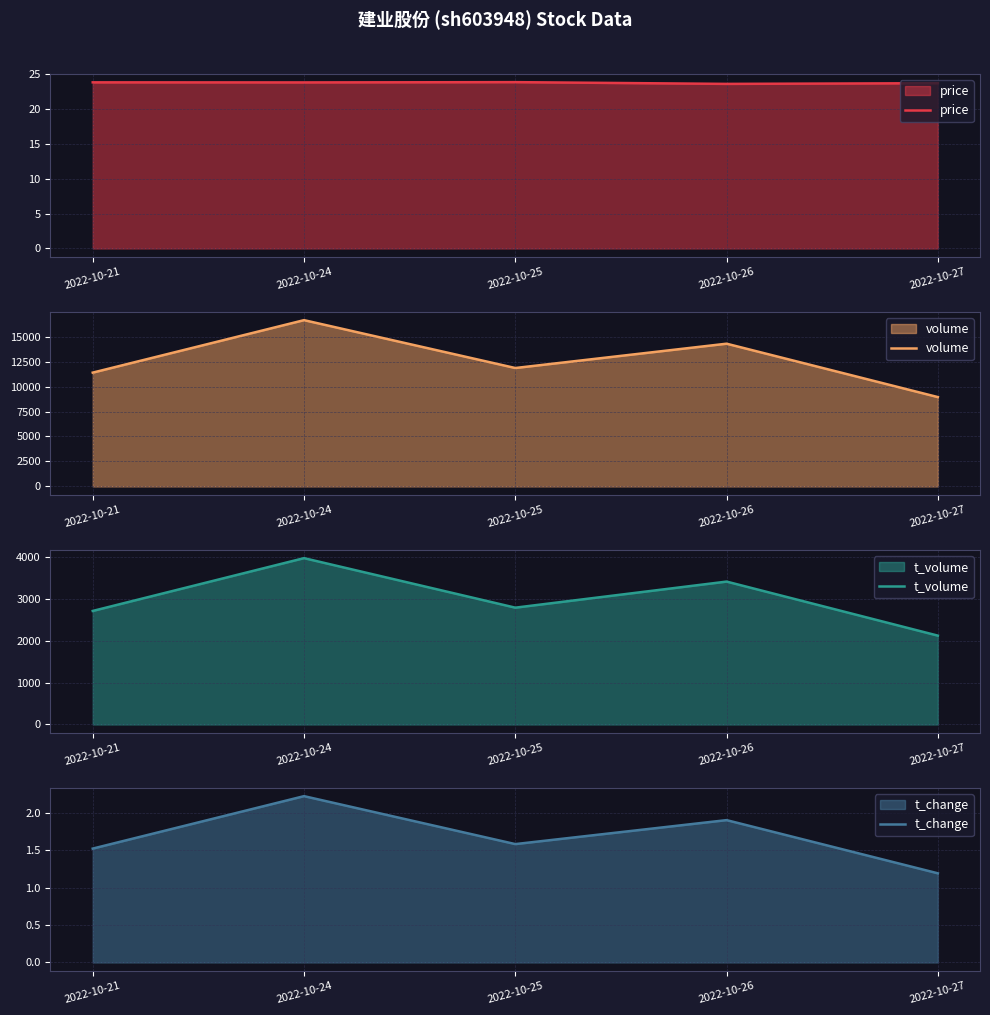

What is the approximate value of volume at 2022-10-25?

11853